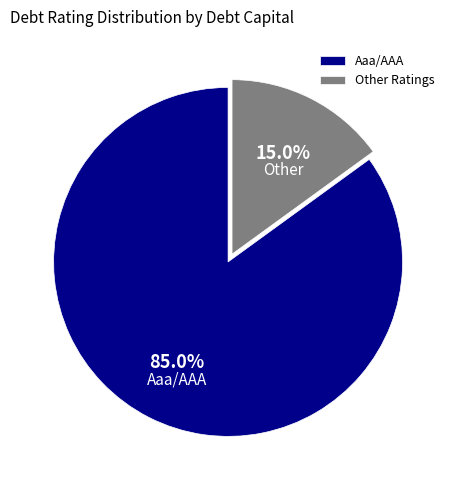

Combined, do Other and Aaa/AAA account for over 50%?

Yes